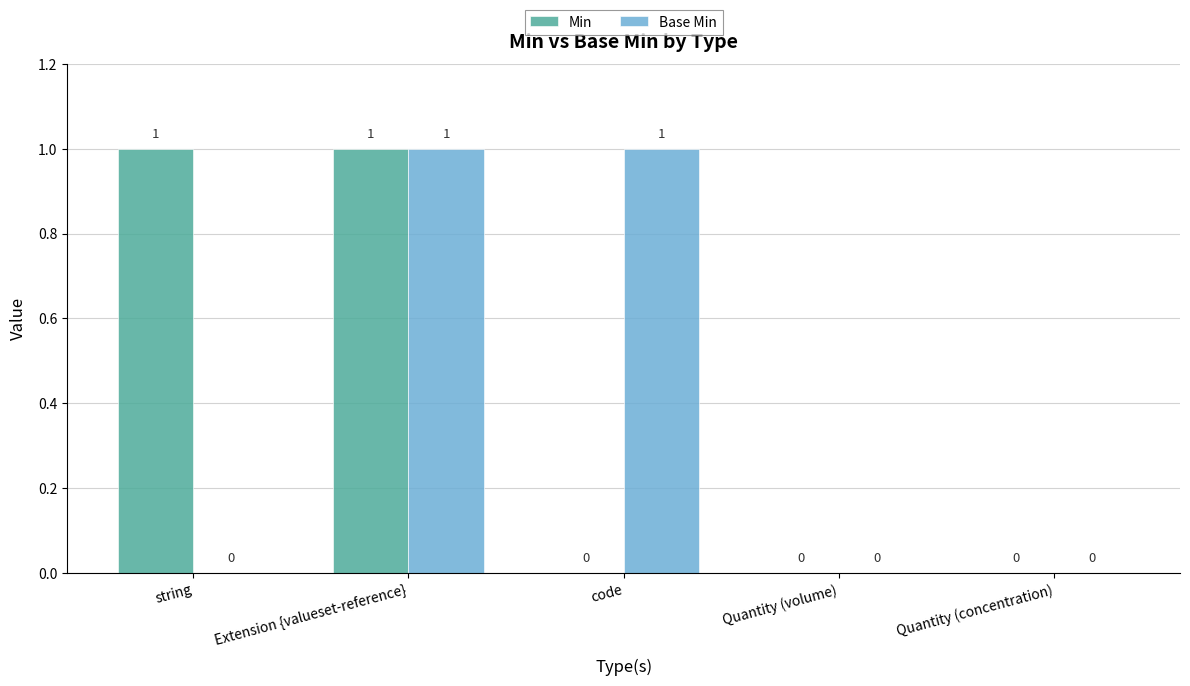

What is the sum of all Base Min values?

2